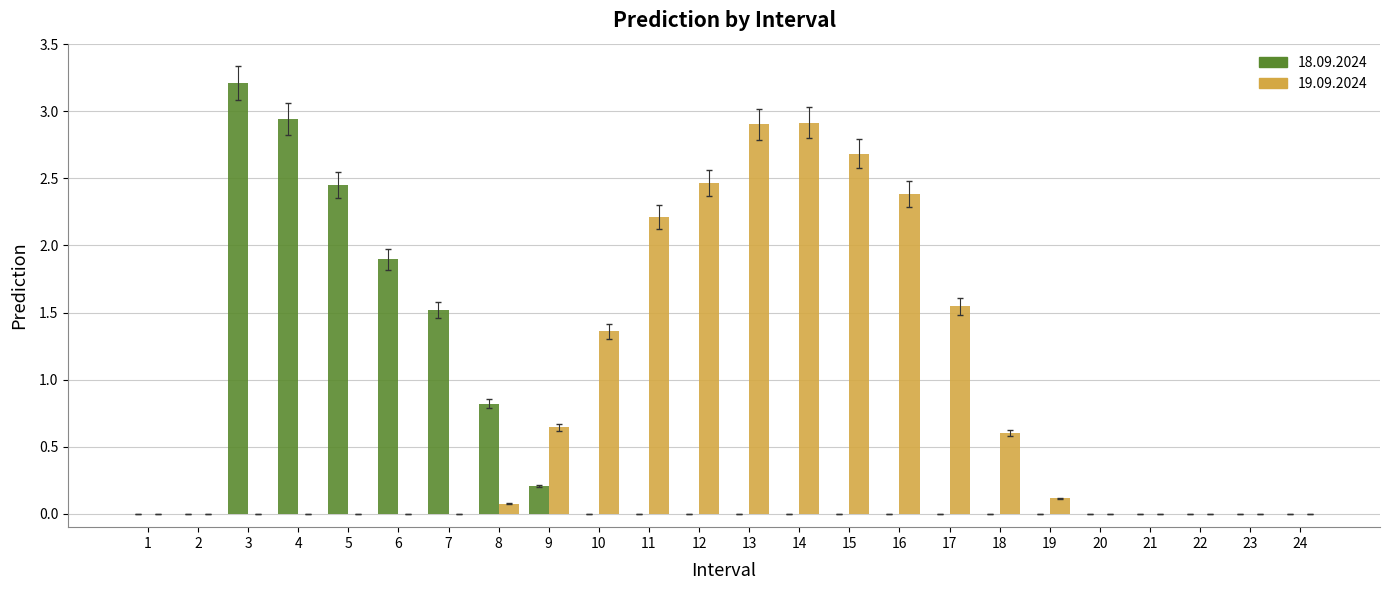

What is the sum of the 19.09.2024 values at 14 and 12?

5.4